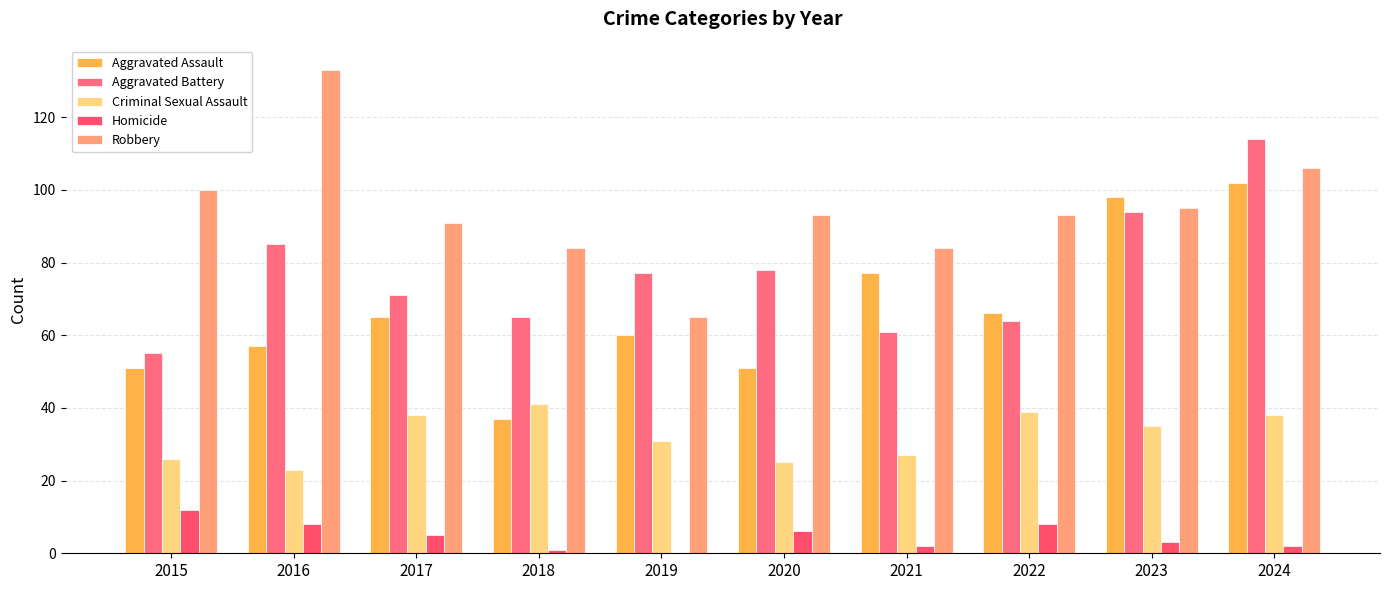

Which series has the widest spread of values?

Robbery